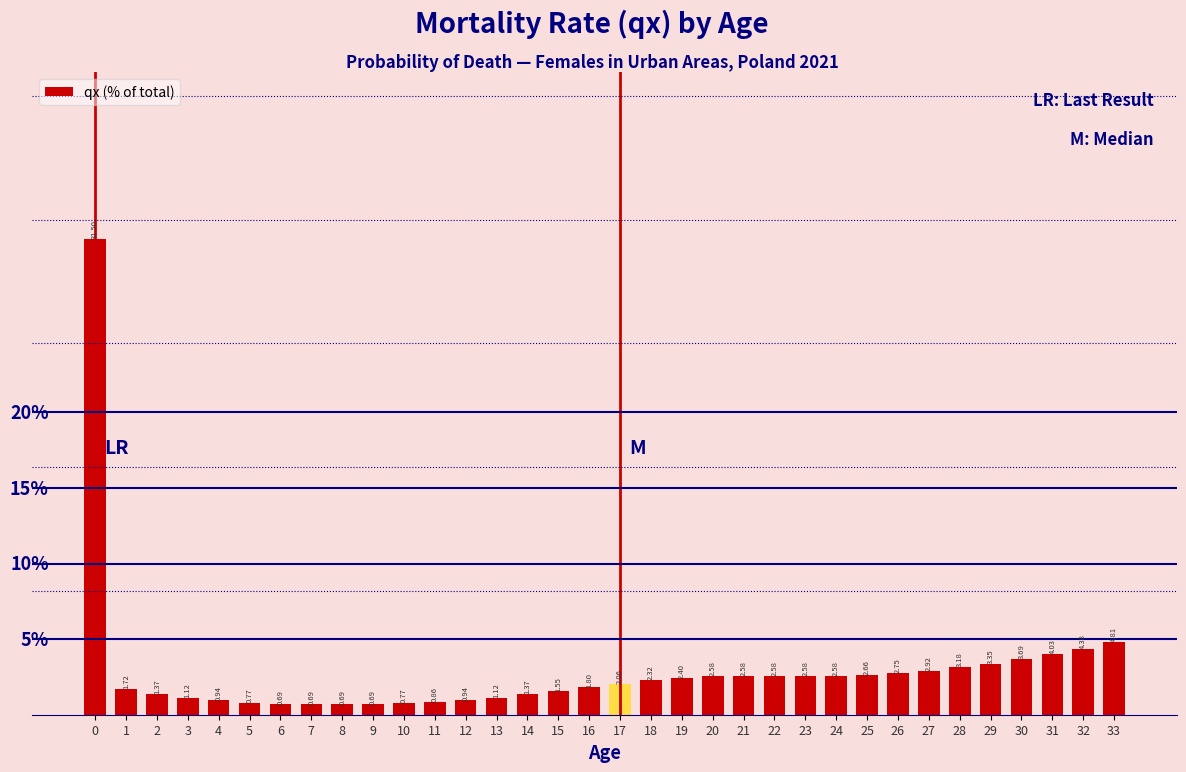

Which has a higher value, 33 or 31?

33